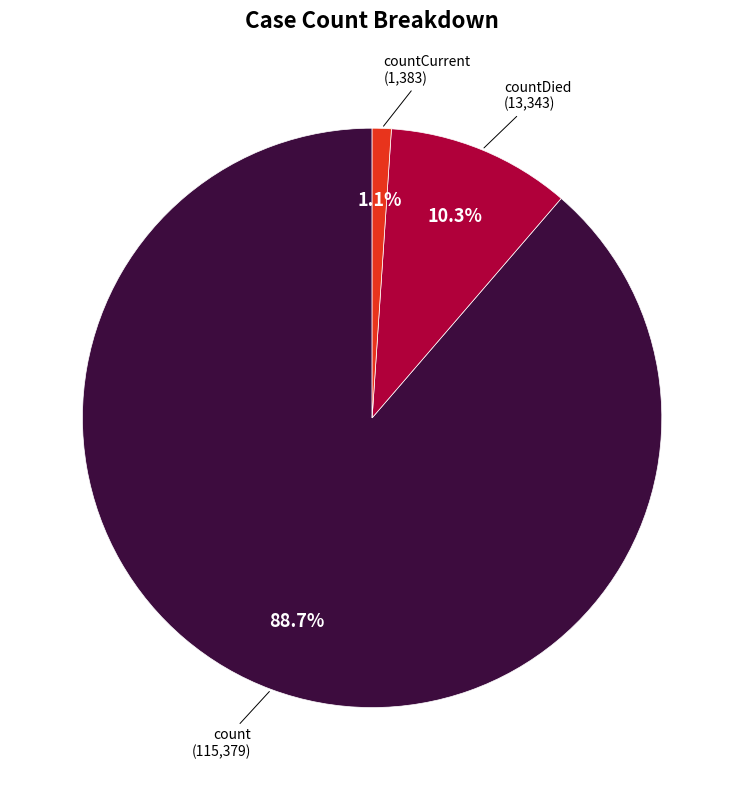

Is there any slice that represents more than half of the pie?

Yes